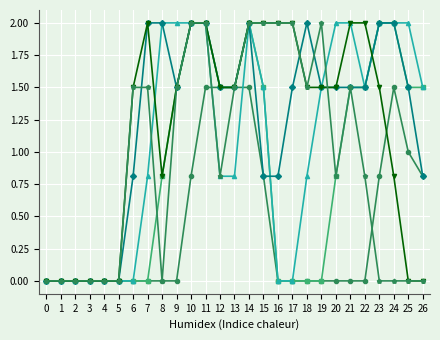

What is the difference between the highest and lowest values at 6?

1.5